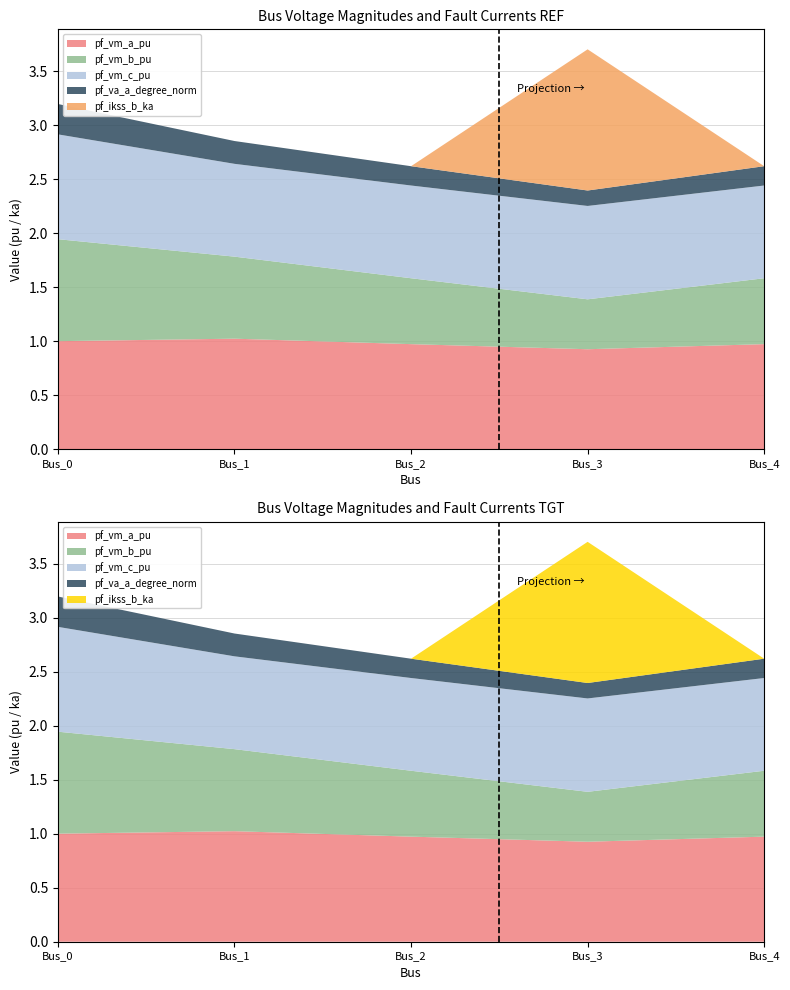

Reading left to right, transcribe all the data shown in this chart.

pf_vm_a_pu: 1.0	1.0	1.0	0.9	1.0
pf_vm_b_pu: 0.9	0.8	0.6	0.5	0.6
pf_vm_c_pu: 1.0	0.9	0.9	0.9	0.9
pf_va_a_degree_norm: 0.3	0.2	0.2	0.1	0.2
pf_ikss_b_ka: 0.0	0.0	0.0	1.3	0.0